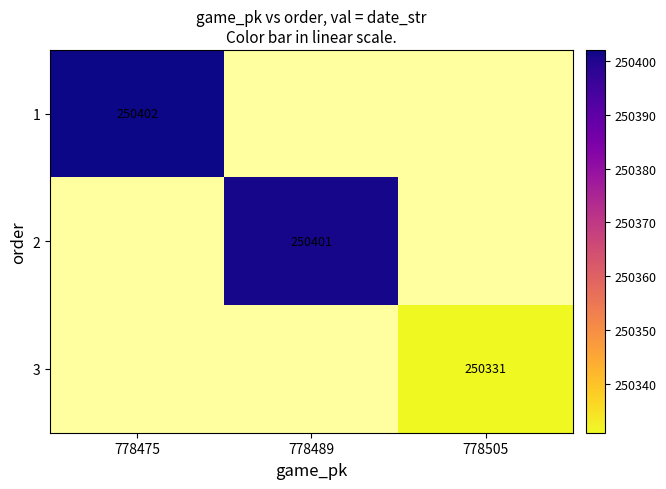

Which label corresponds to the largest value in the chart?

778475